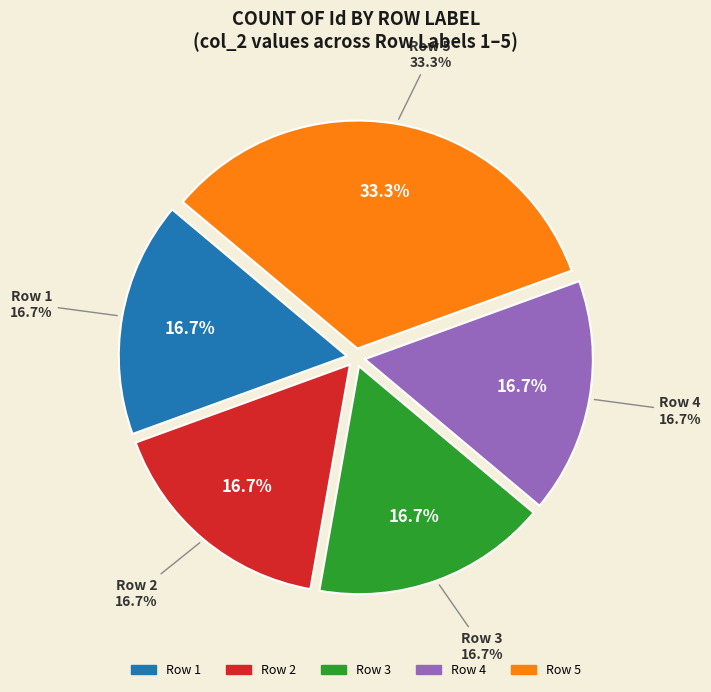

Which slice is the smallest?

1